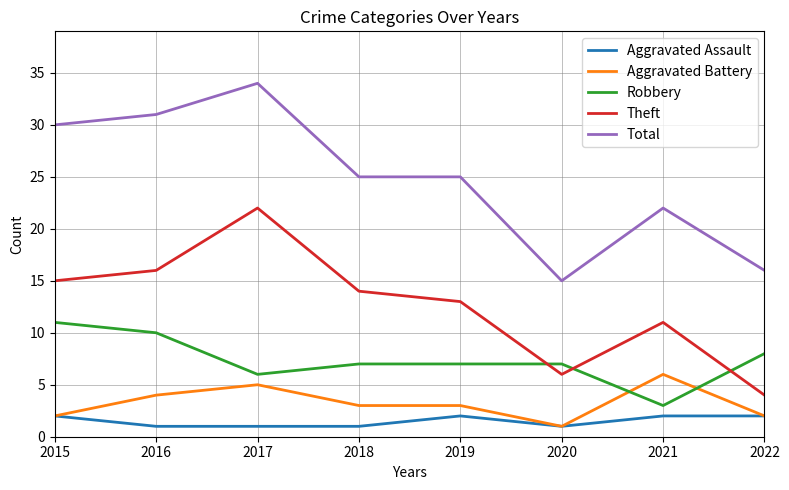

What is the spread (max minus min) of values at 2015?

28